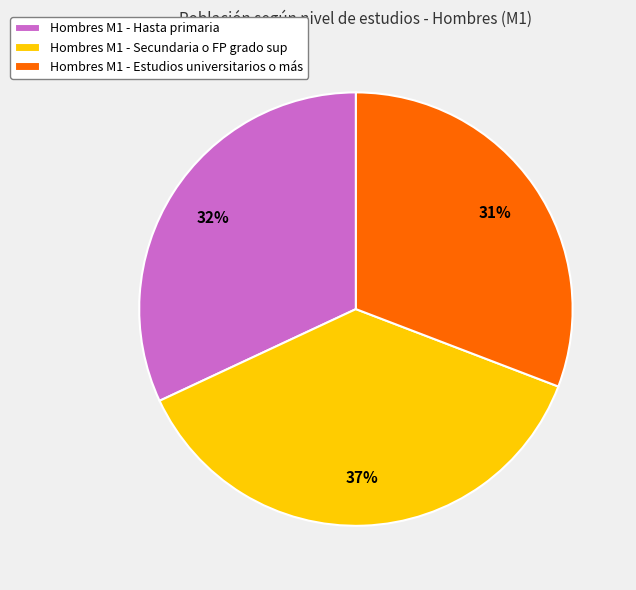

Rank the categories by value from highest to lowest.

Hombres M1 - Secundaria o FP grado sup, Hombres M1 - Hasta primaria, Hombres M1 - Estudios universitarios o más